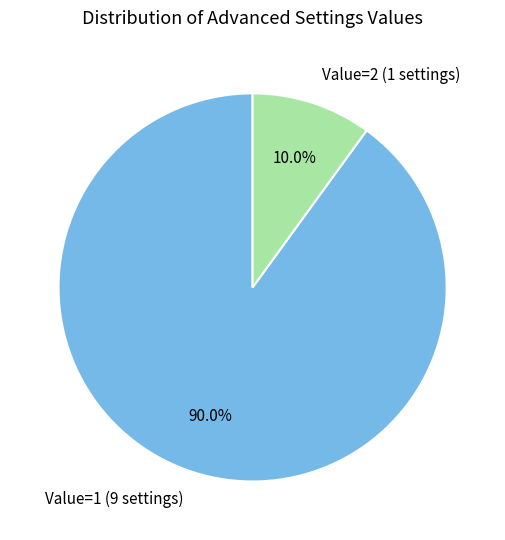

Which slice is the smallest?

Value=2 (1 settings)